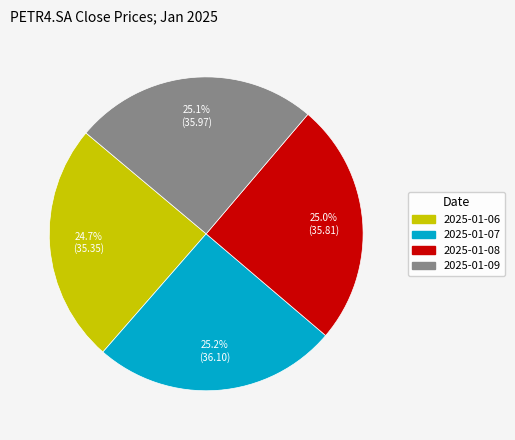

What percentage is NOT represented by 2025-01-07?

74.8%